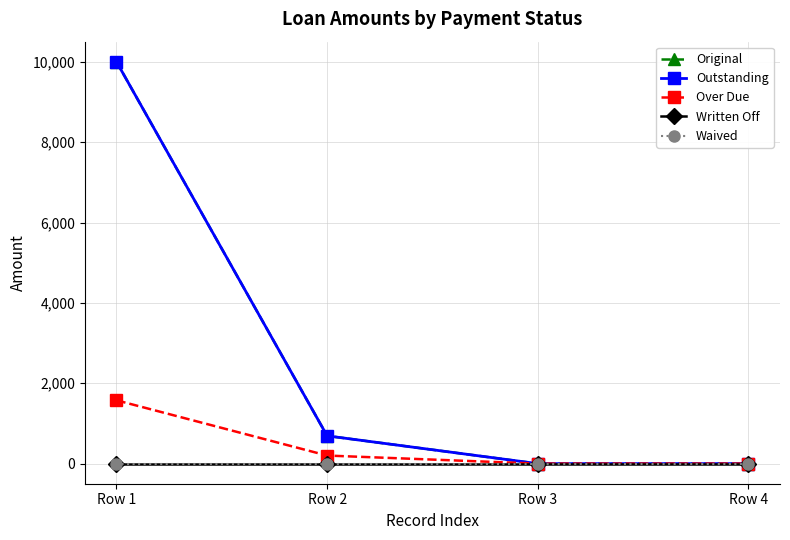

Does the chart have visible grid lines?

Yes